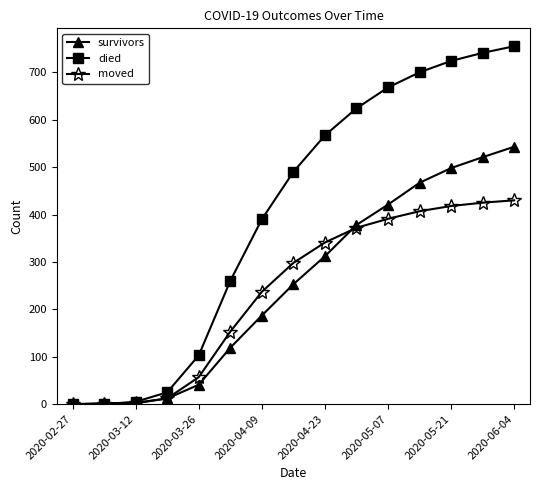

What is the maximum value for moved?

430